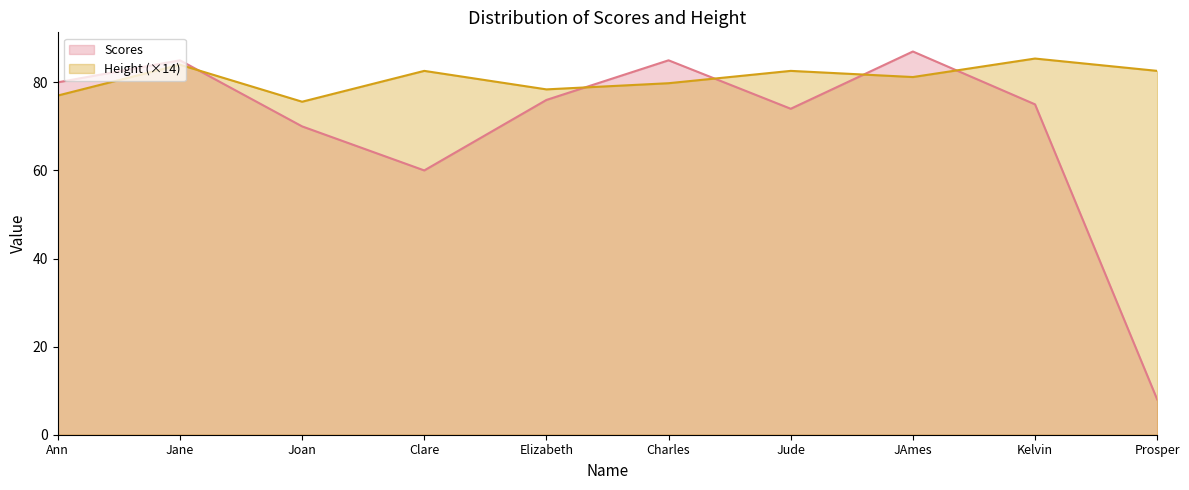

Count the number of categories in the chart.

10